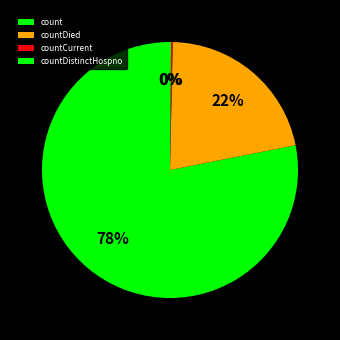

Is there a majority slice in this chart?

Yes